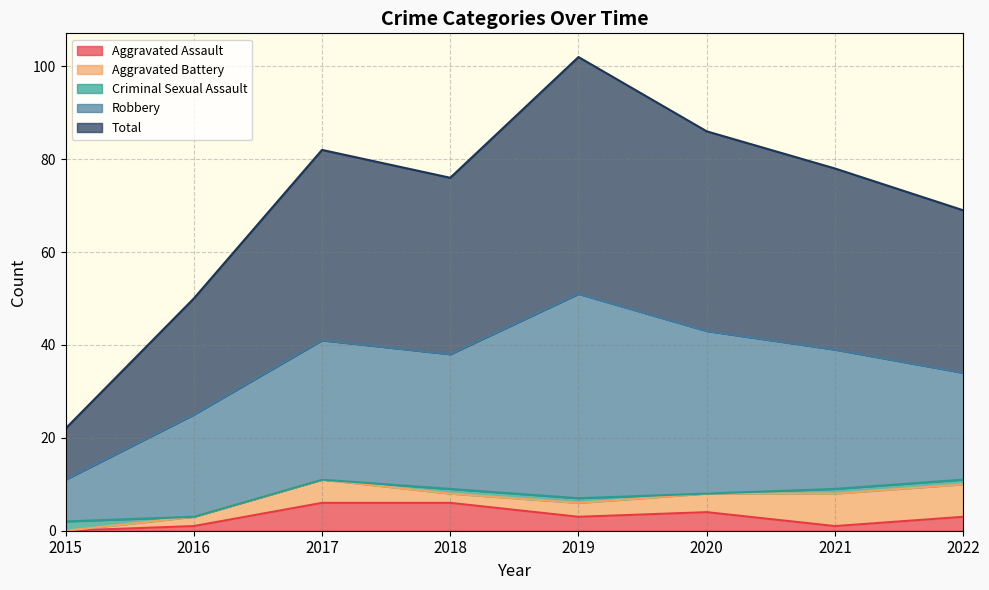

True or false: Criminal Sexual Assault and Total cross at least once.

False